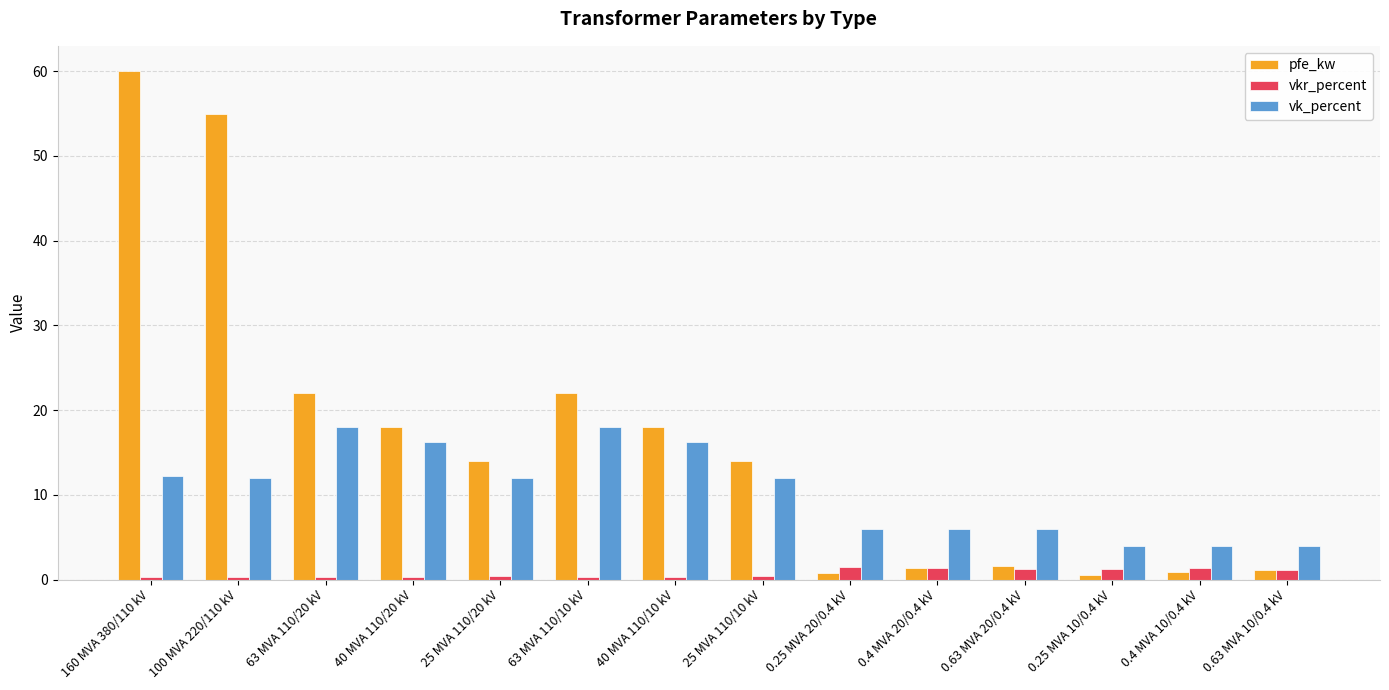

How many bars are there in total?

42